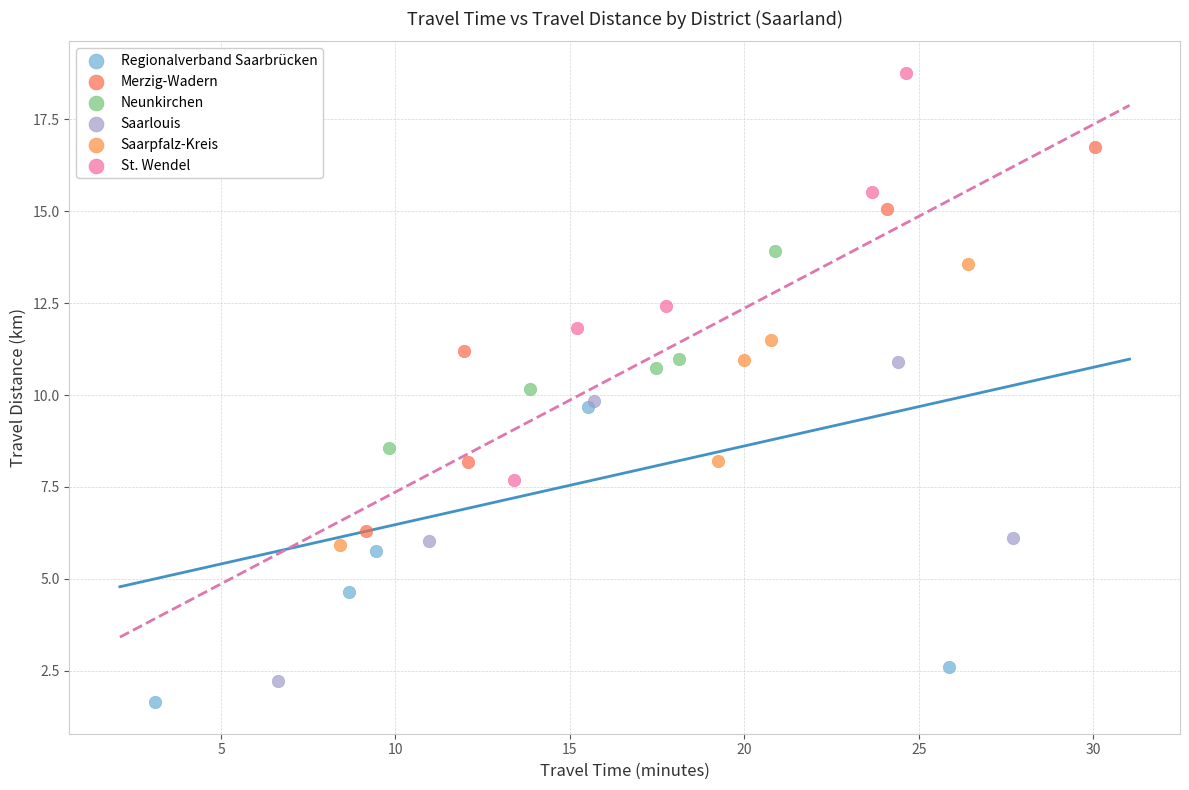

Which series has the largest Y range (max minus min)?

St. Wendel